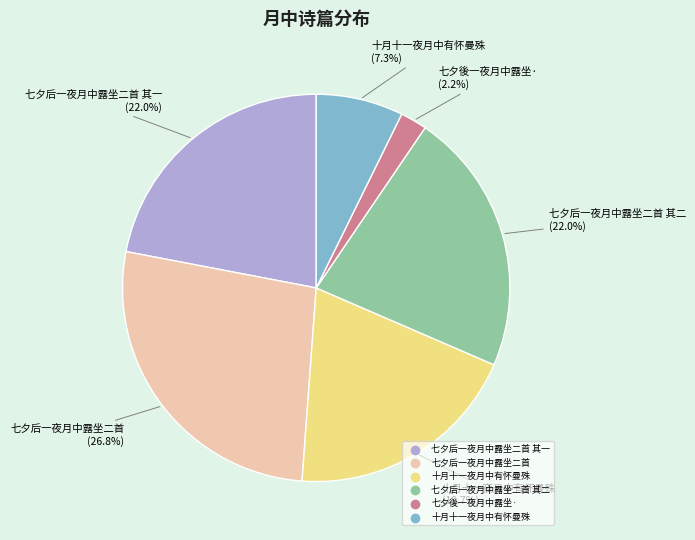

Is there a majority slice in this chart?

No